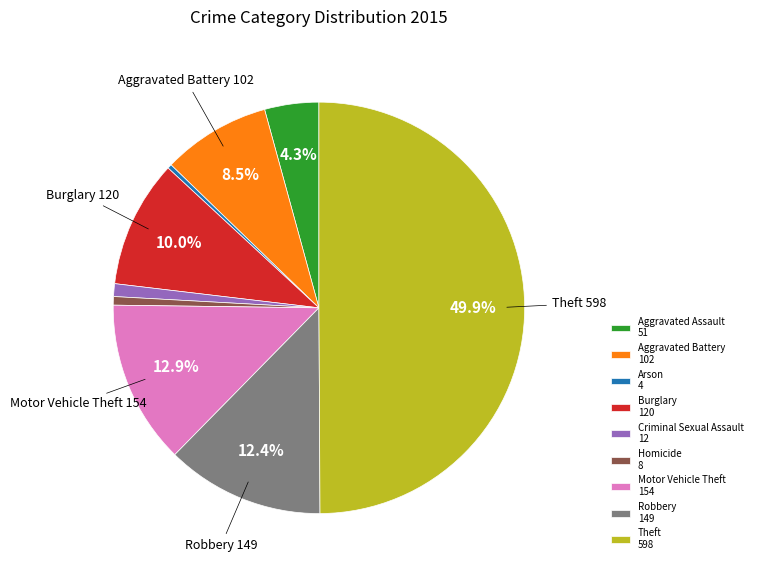

Which category has the biggest portion of the pie?

Theft